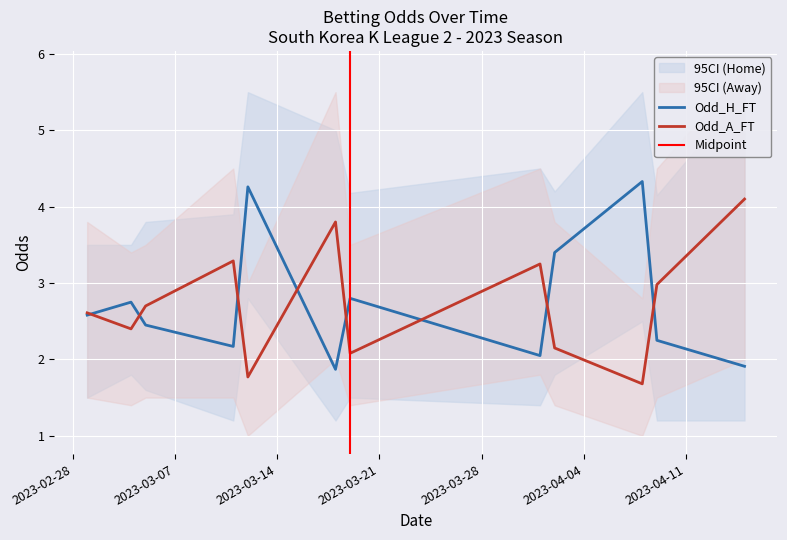

What is the highest value of the Odd_A_FT series?

4.1